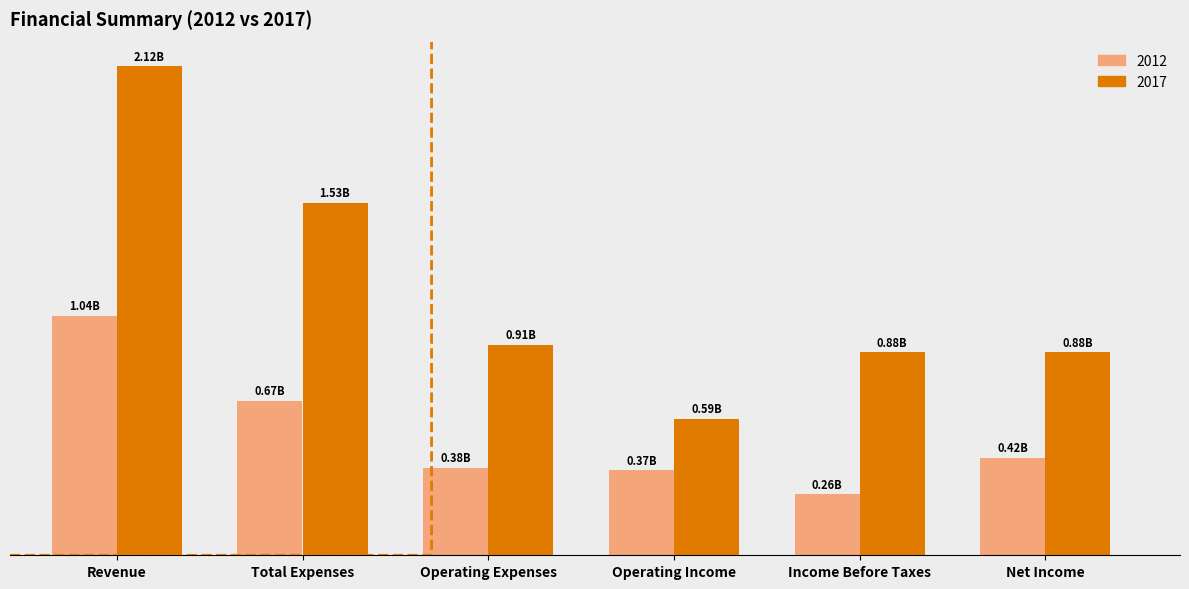

Are the bars grouped side by side (vs. stacked)?

Yes